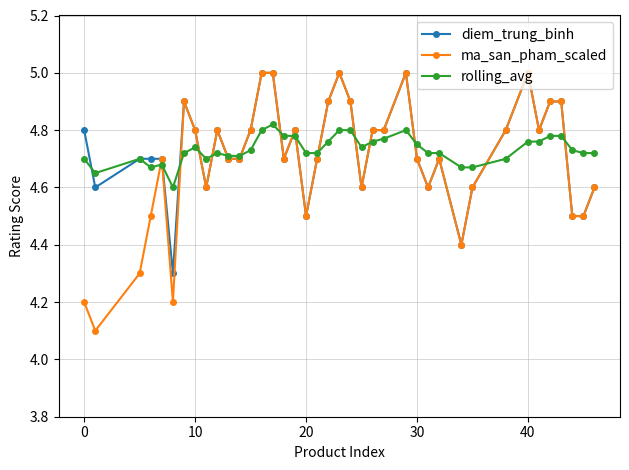

What is the lowest value of the ma_san_pham_scaled series?

4.1